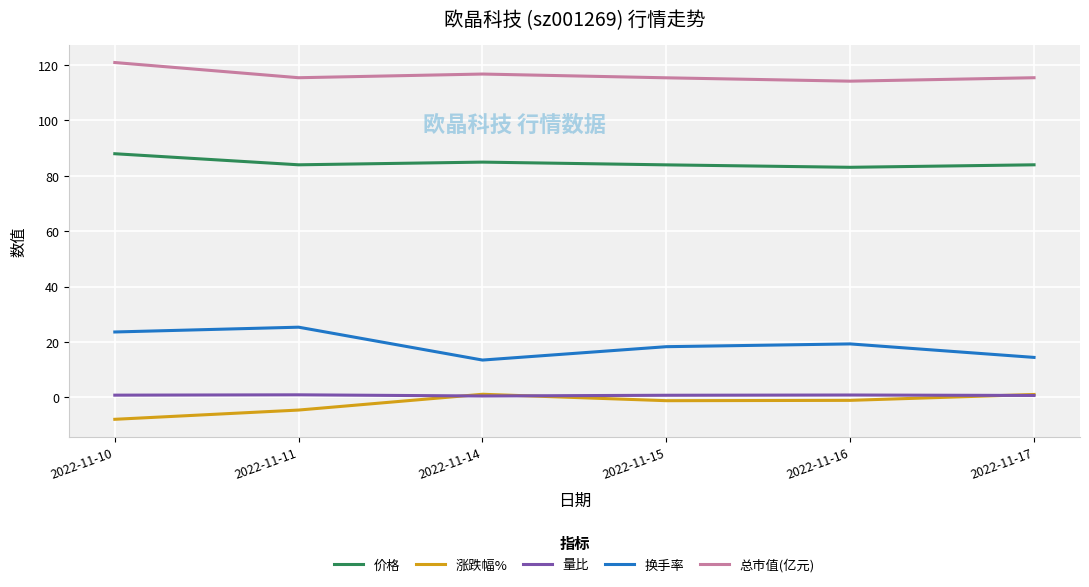

What is the total value across all series at 2022-11-17?

215.7